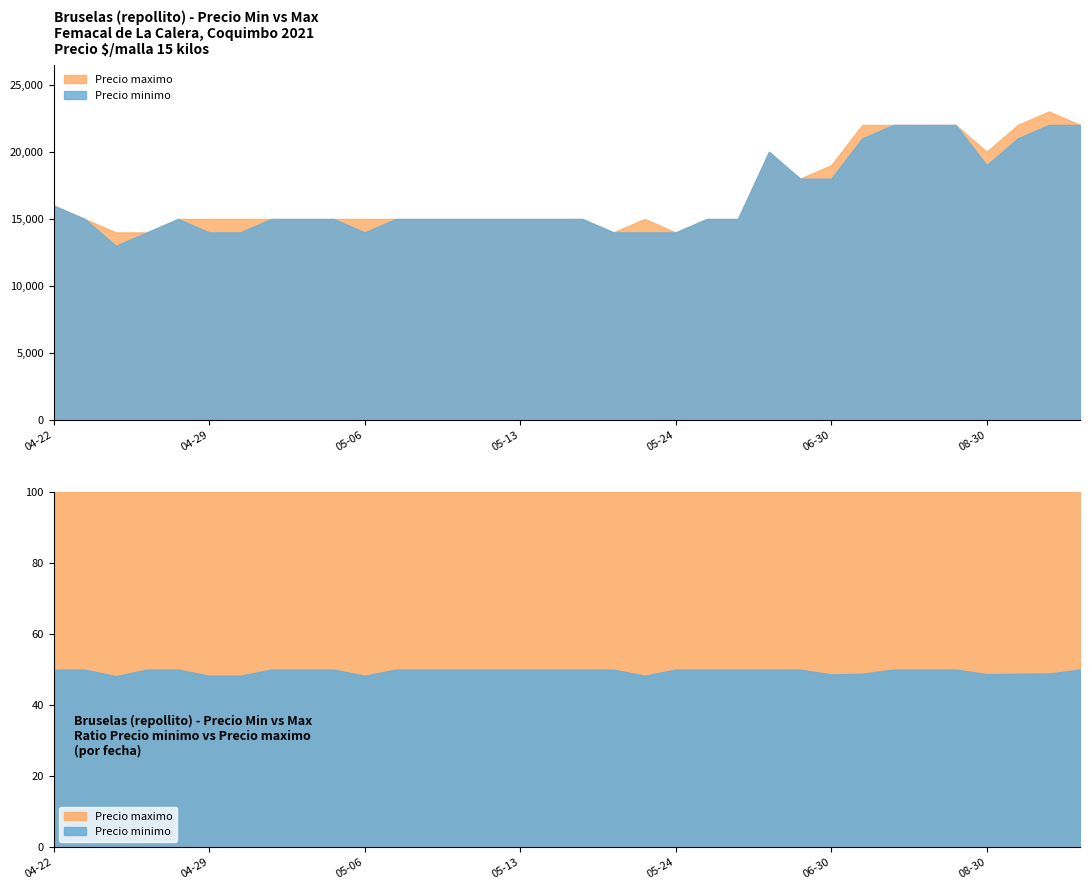

Count the number of data series in this chart.

2